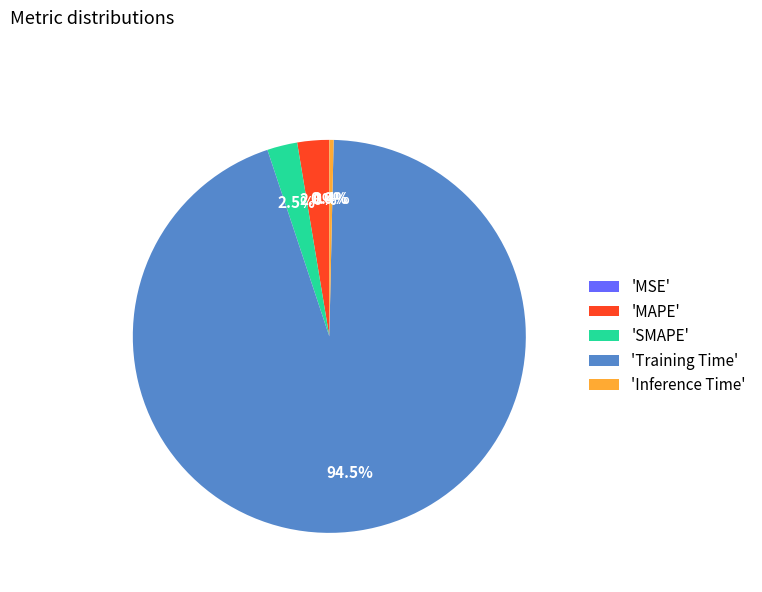

Which slice is the largest?

'Training Time'